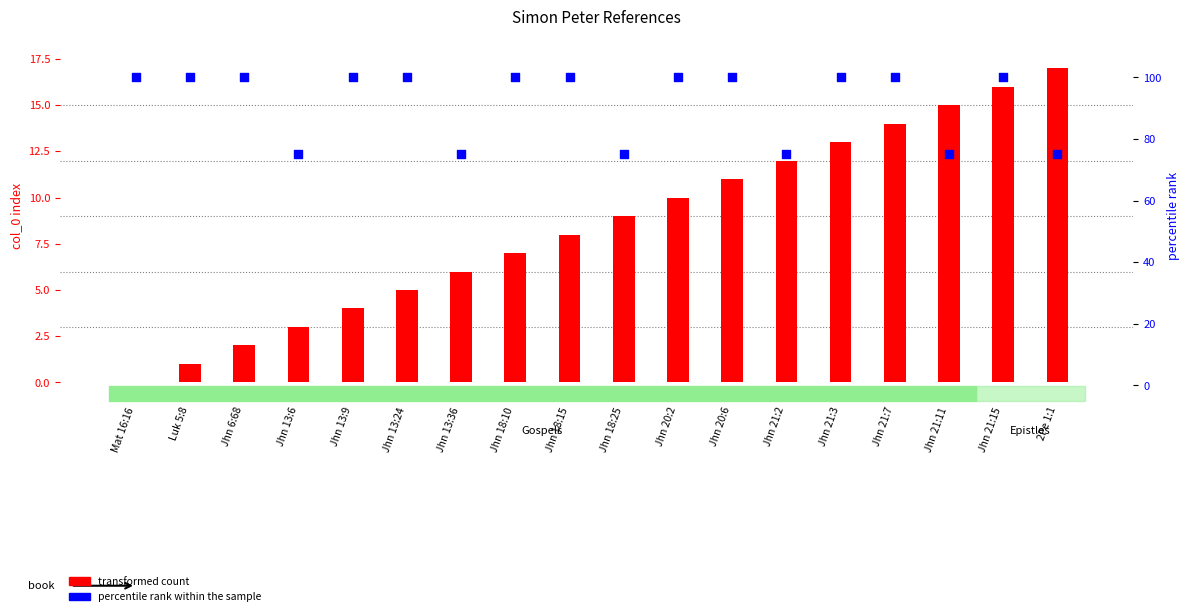

What are all the series names shown in the legend?

transformed count, percentile rank within the sample